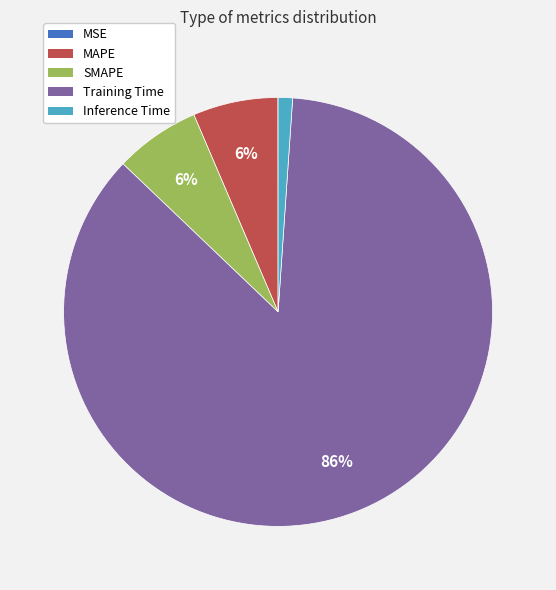

Is Inference Time the majority of the pie?

No